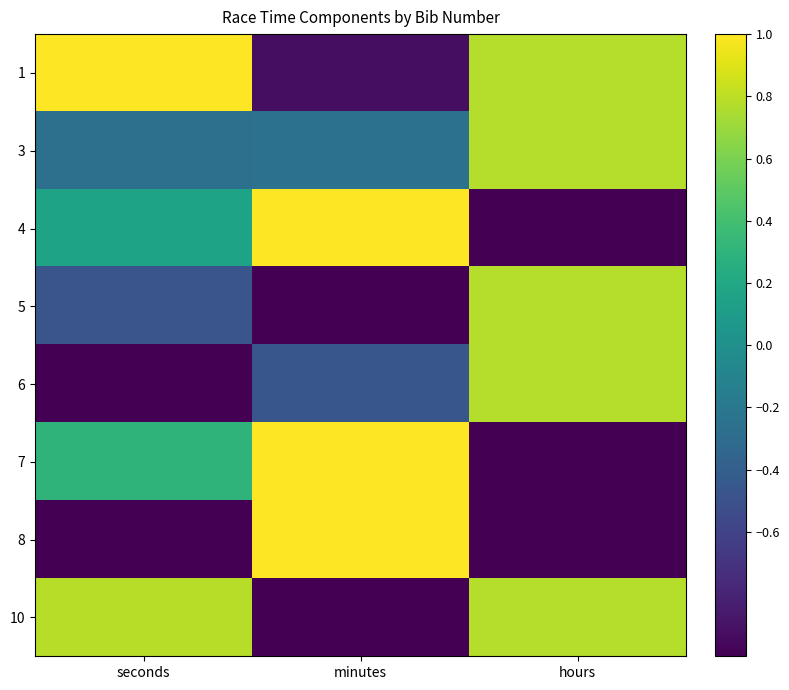

Which label corresponds to the largest value in the chart?

seconds